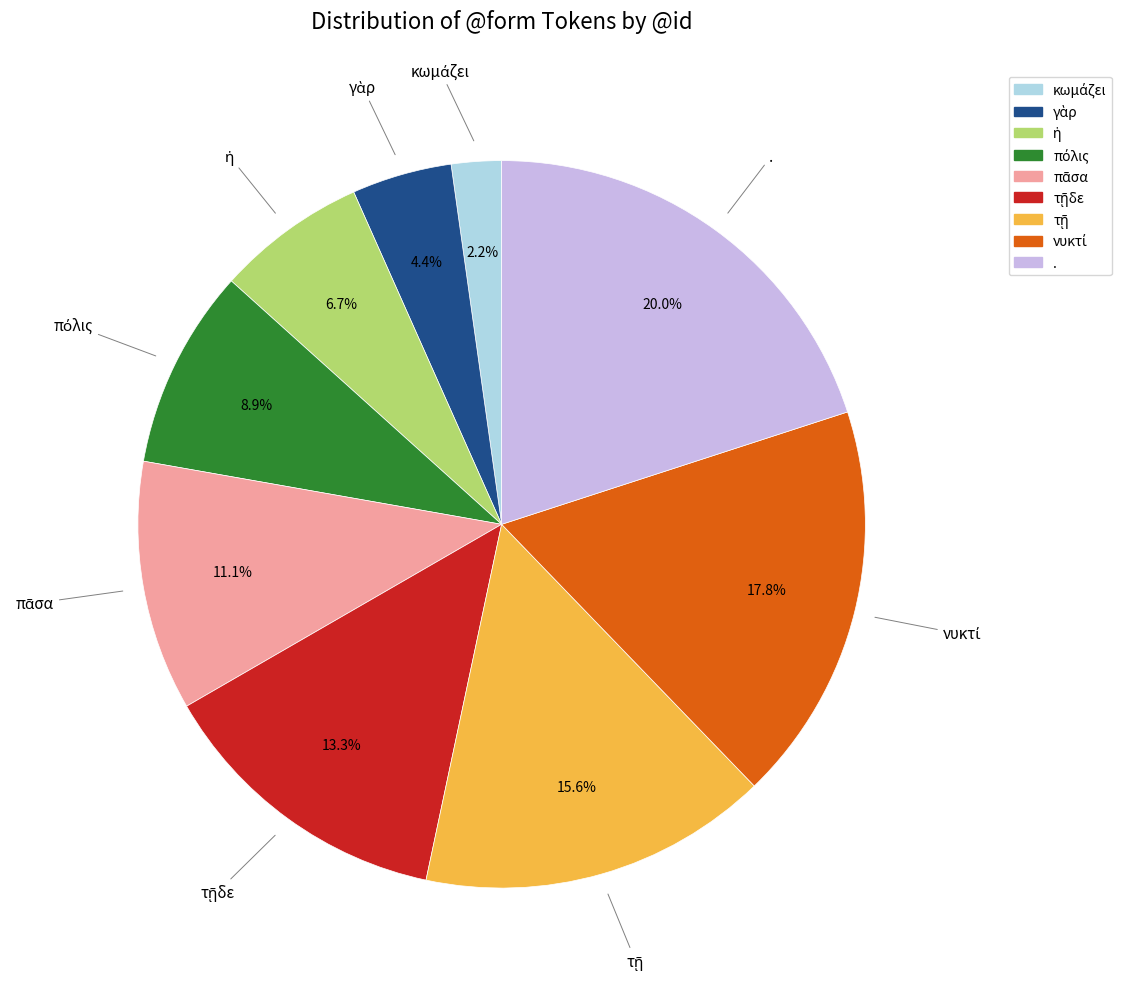

Is there any slice that represents more than half of the pie?

No